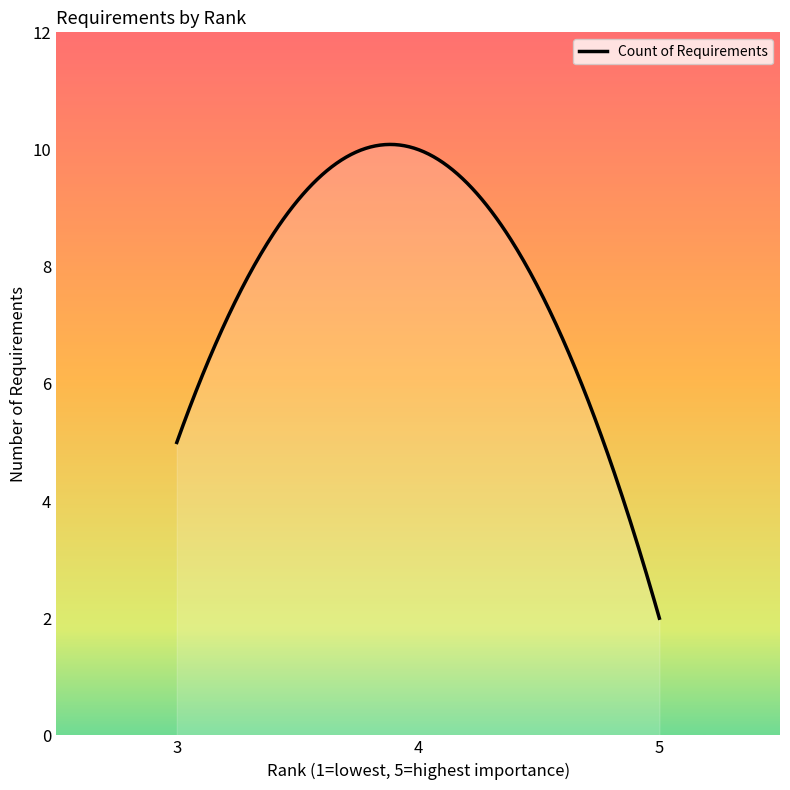

What is the smallest value displayed?

2.0